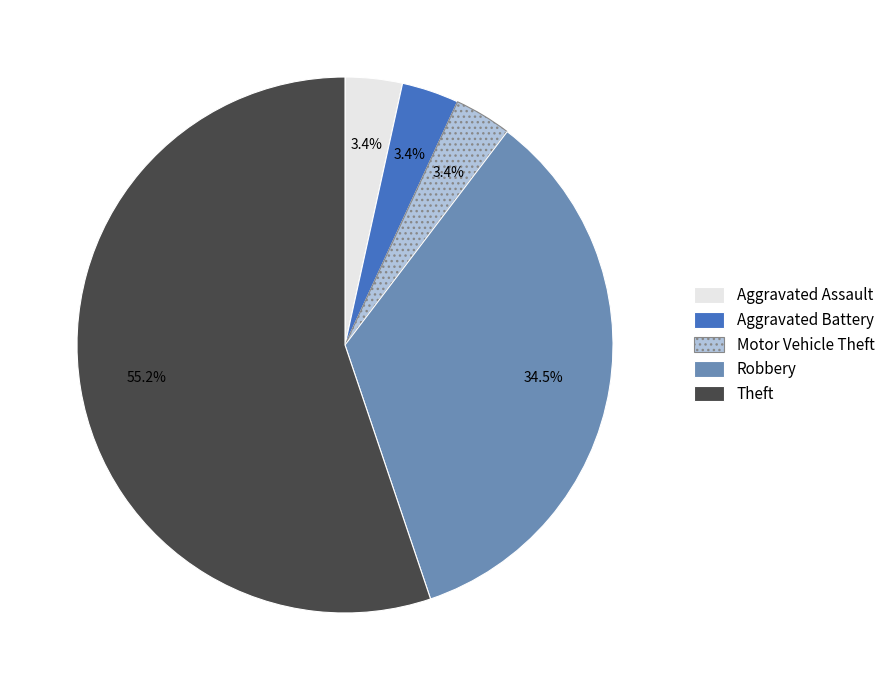

Is there any slice that represents more than half of the pie?

Yes